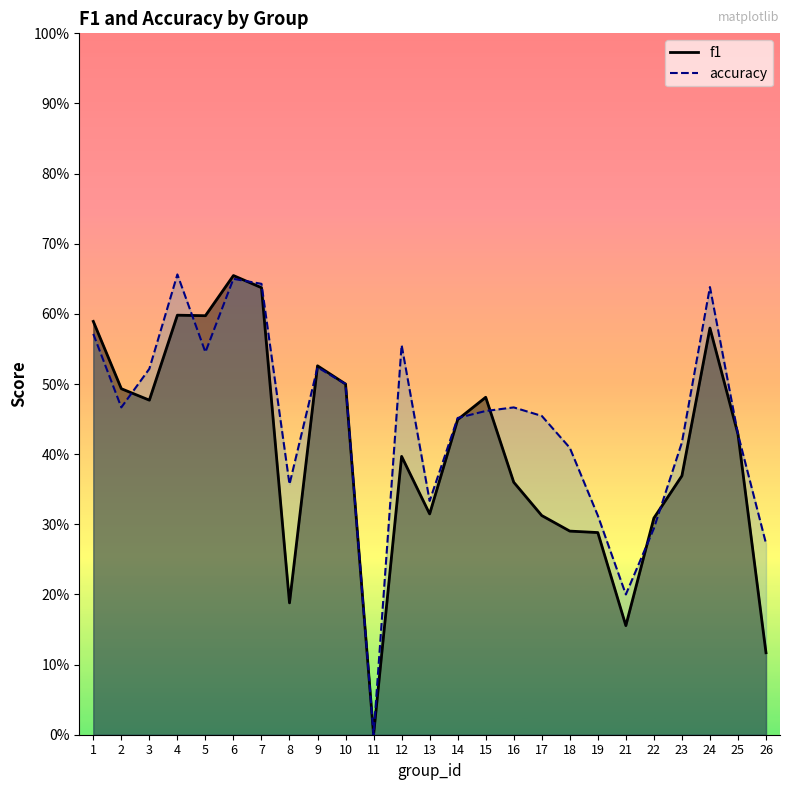

What is the value of the f1 point at the 2nd from the left?

0.5